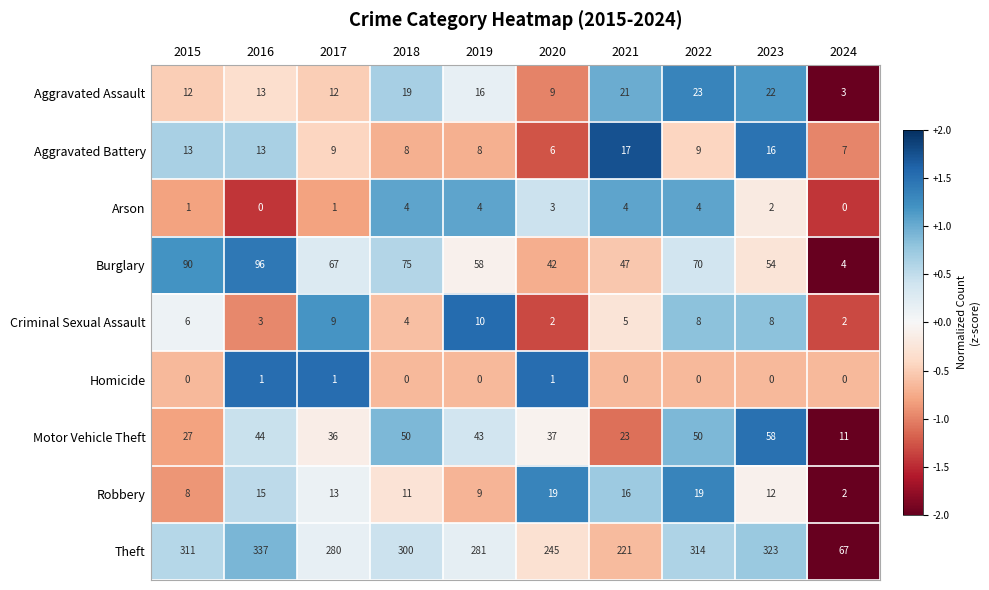

At 2021, list the series in order from largest to smallest.

Theft, Burglary, Motor Vehicle Theft, Aggravated Assault, Aggravated Battery, Robbery, Criminal Sexual Assault, Arson, Homicide